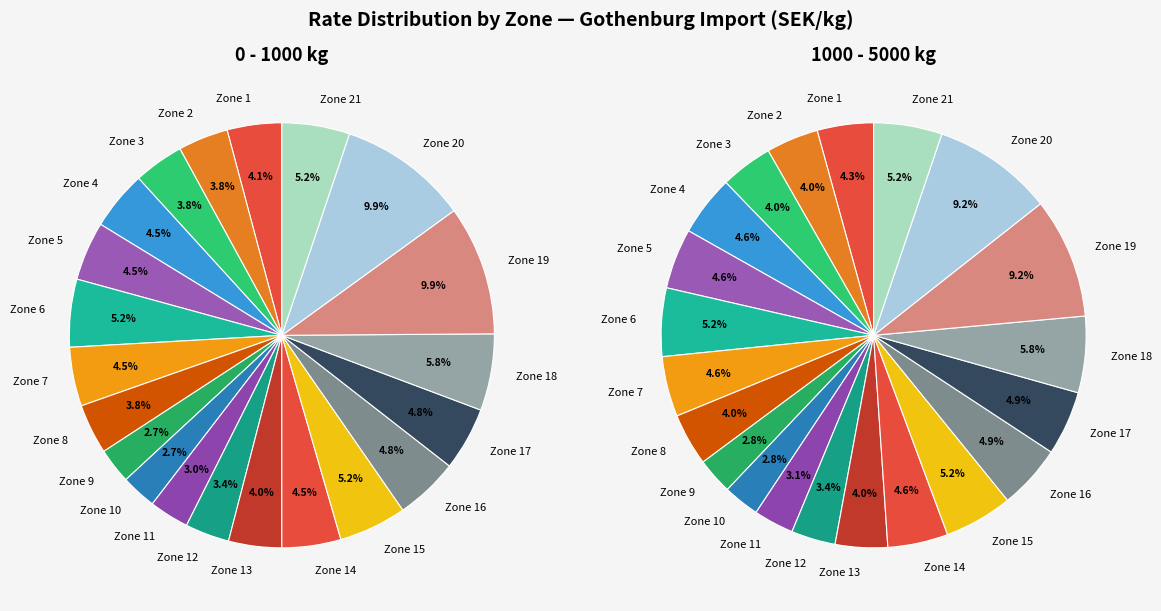

What is the smallest slice in the pie chart?

Zone 9